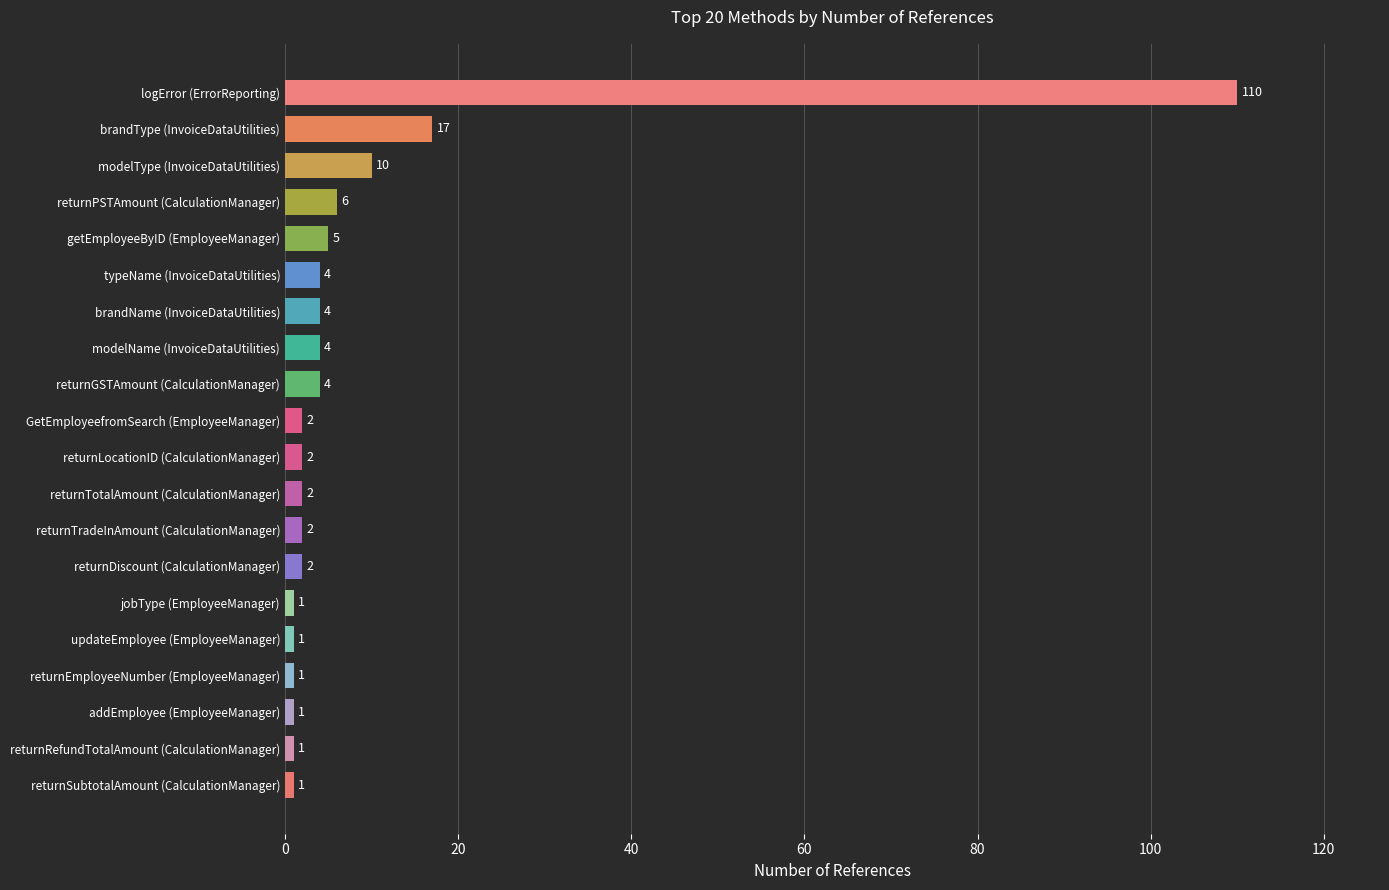

How many categories are shown in the chart?

20